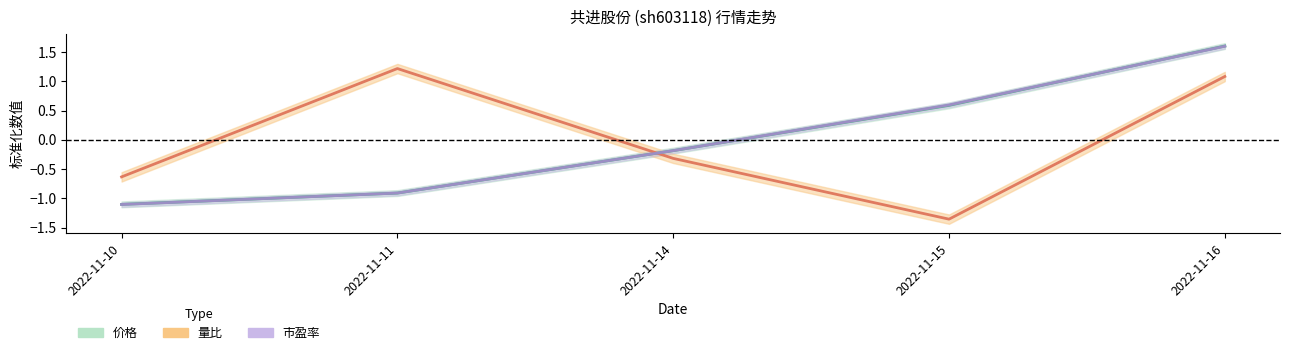

At how many categories does at least one series exceed 0?

3